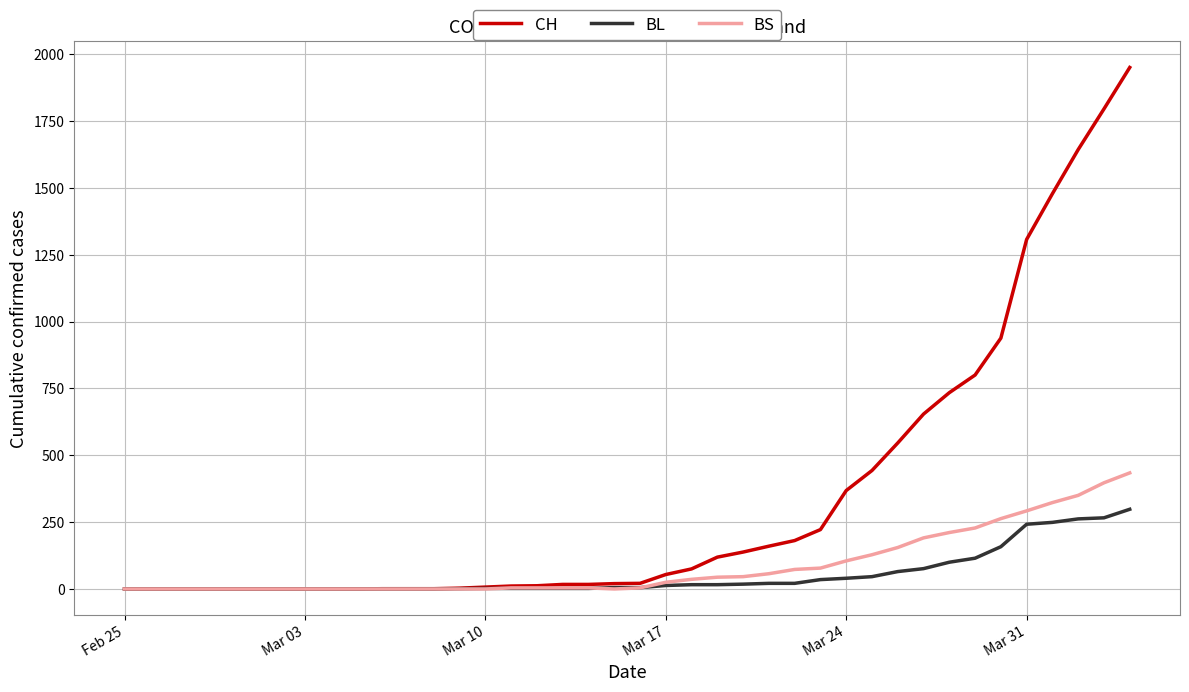

Rank the series by their maximum value, from highest to lowest.

CH, BS, BL